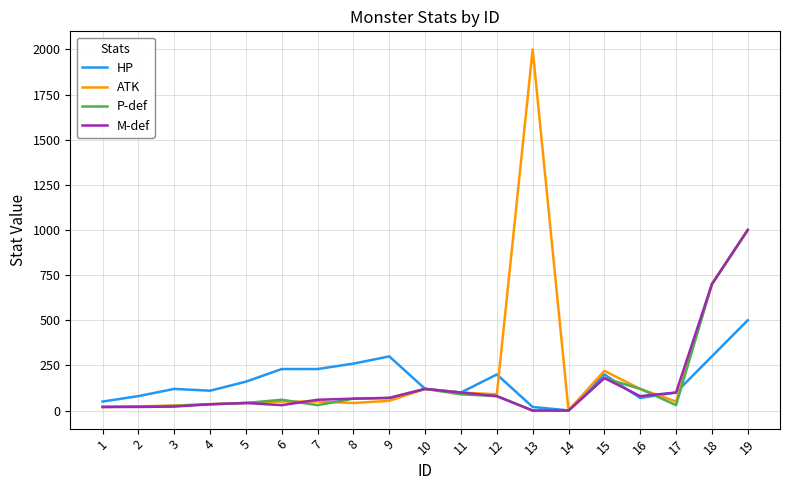

Between 7 and 13, which series saw the biggest shift?

ATK